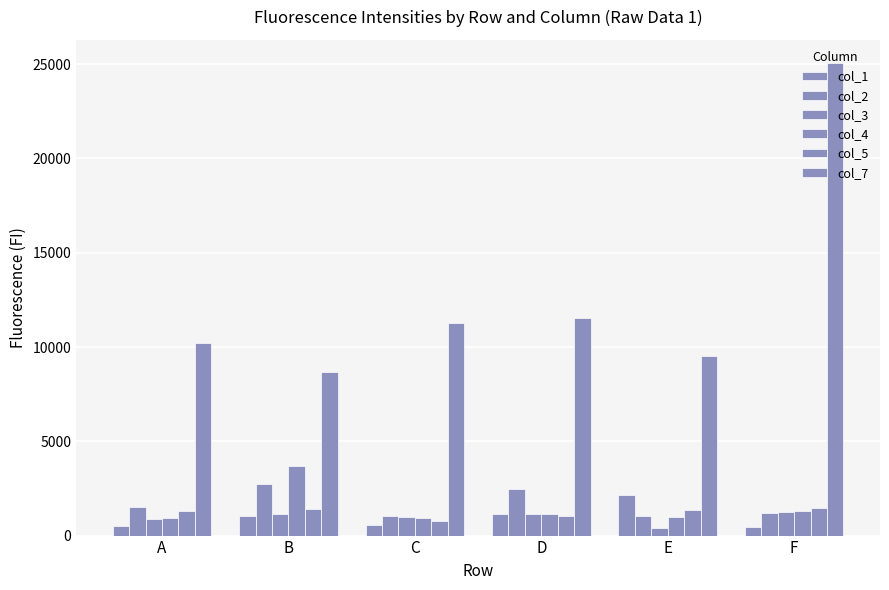

Between B and F, which series saw the biggest shift?

col_7